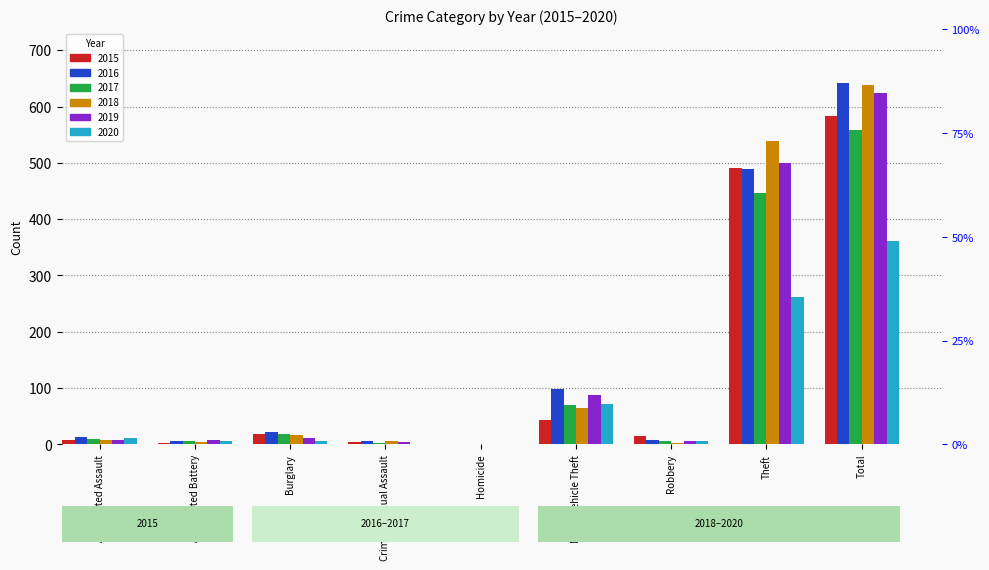

What is the label of the 4th bar from the left?

Criminal Sexual Assault